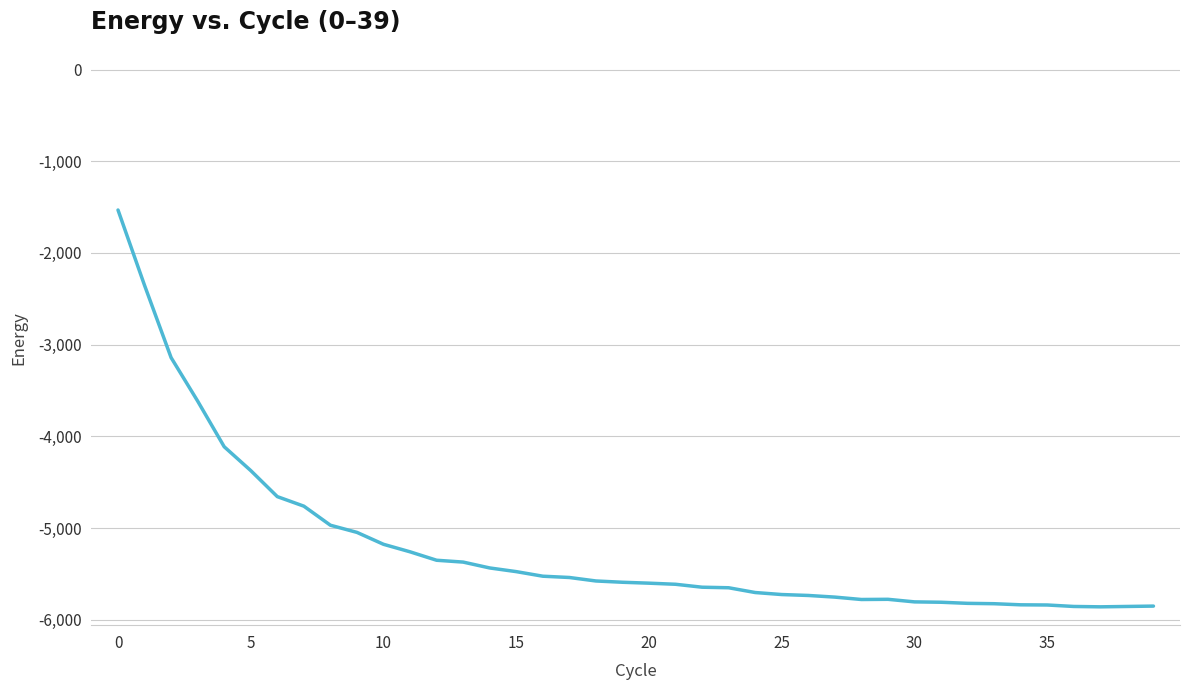

What is the maximum value shown in the chart?

-1532